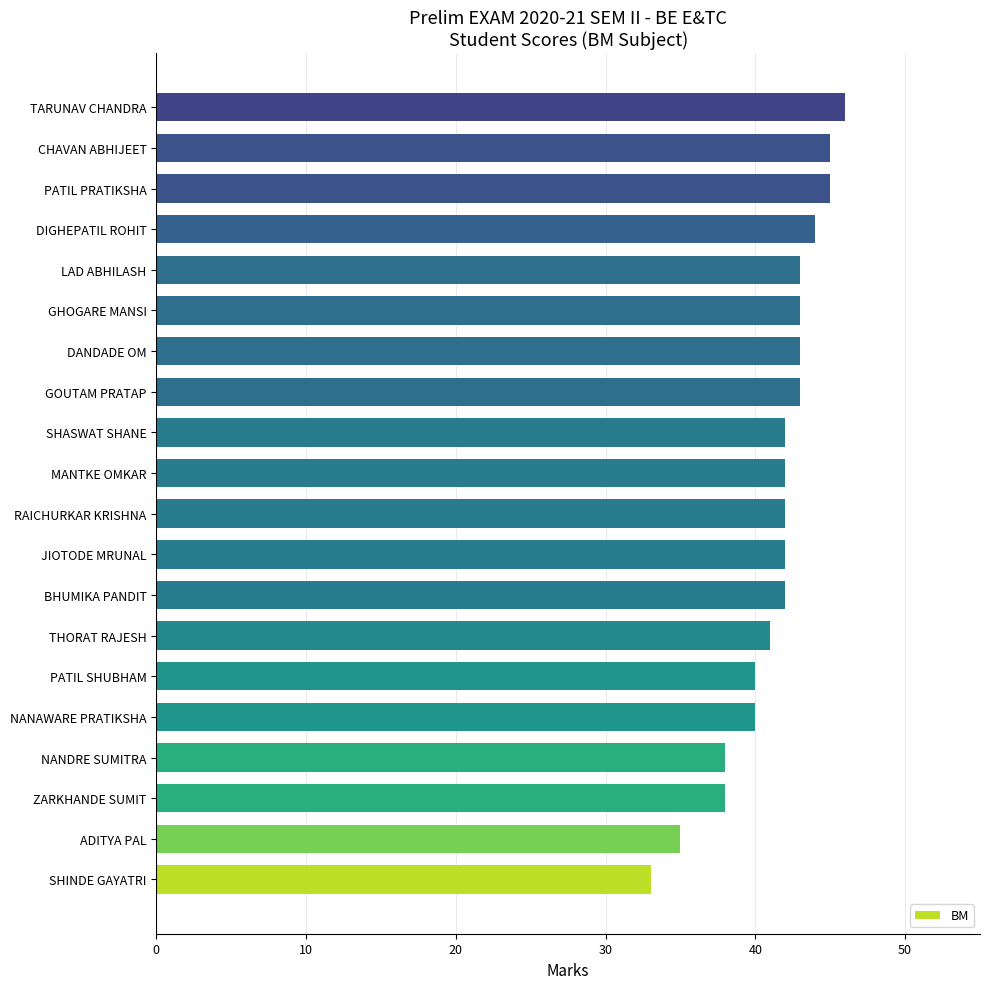

Approximately how many times larger is the value at DIGHEPATIL ROHIT compared to BHUMIKA PANDIT?

1.0